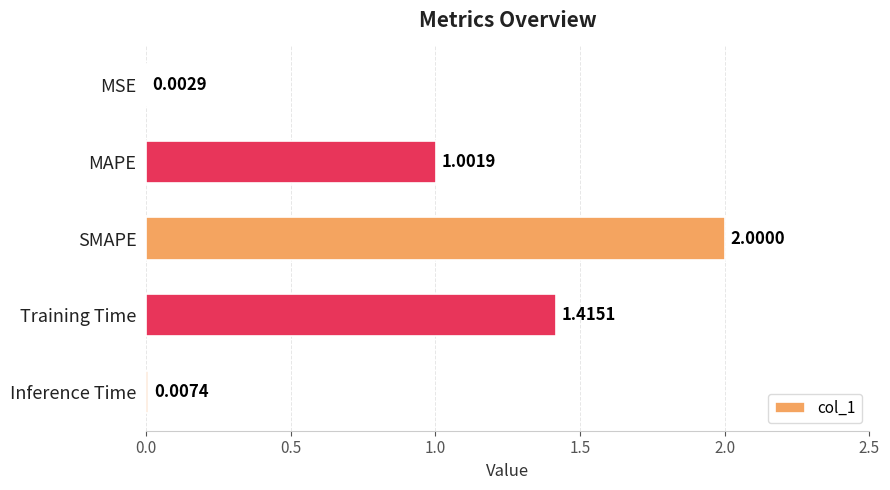

Which has a higher value, SMAPE or Inference Time?

SMAPE